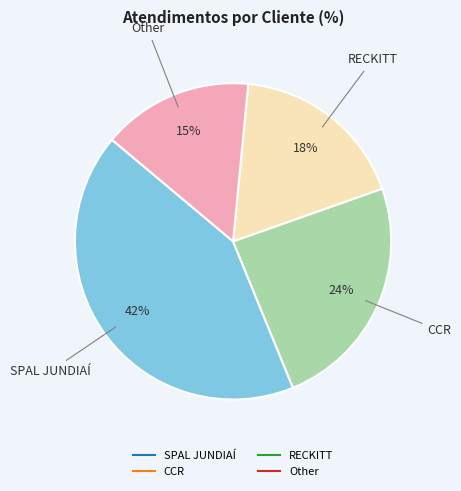

The RECKITT slice represents 18% of the pie. True or false?

True